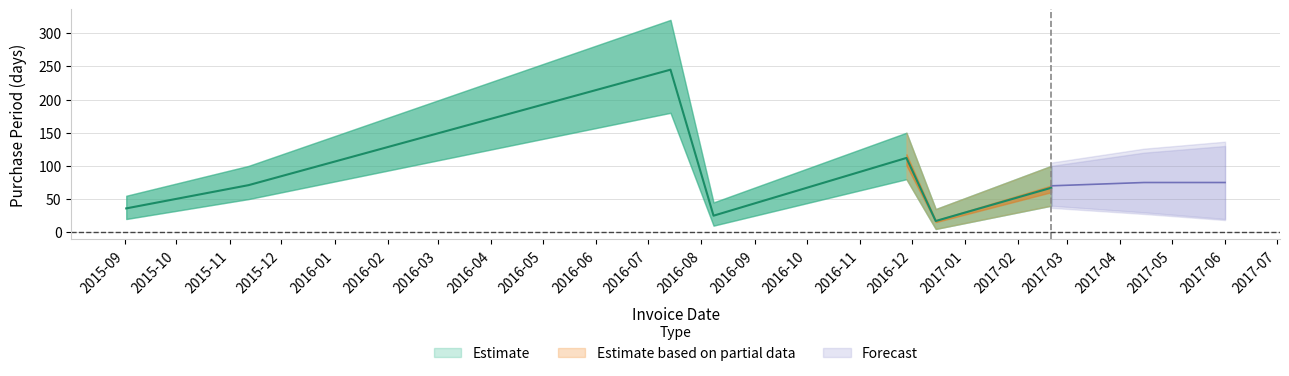

The value at 2015-11-12 is 123. True or false?

False